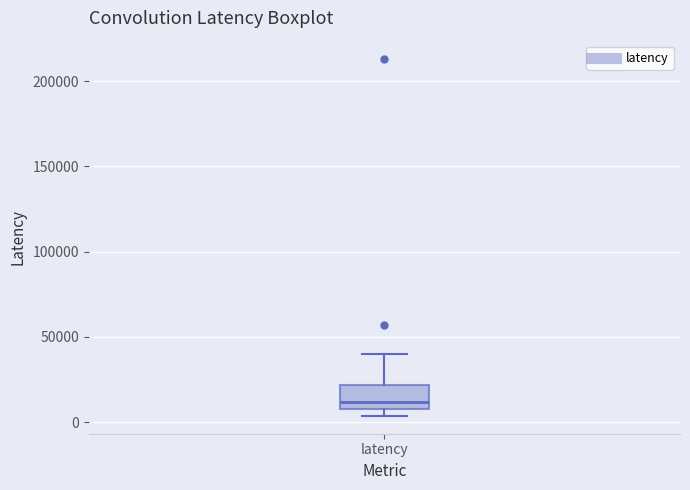

Transcribe this box plot: give where the median line is, the range the box spans, and where the two whiskers end, as read against the y-axis. The values are not printed on the chart, so give them approximately, as read against the axis.

median 10000 (just above the box's lower edge), box 10000 to 20000, whiskers 5000 to 40000